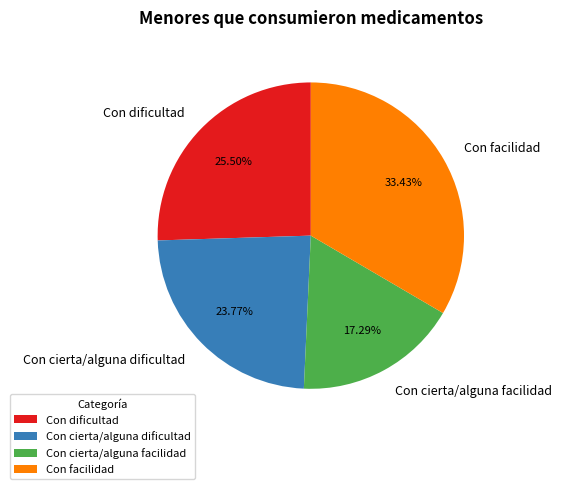

Does Con cierta/alguna facilidad represent more than half of the total?

No